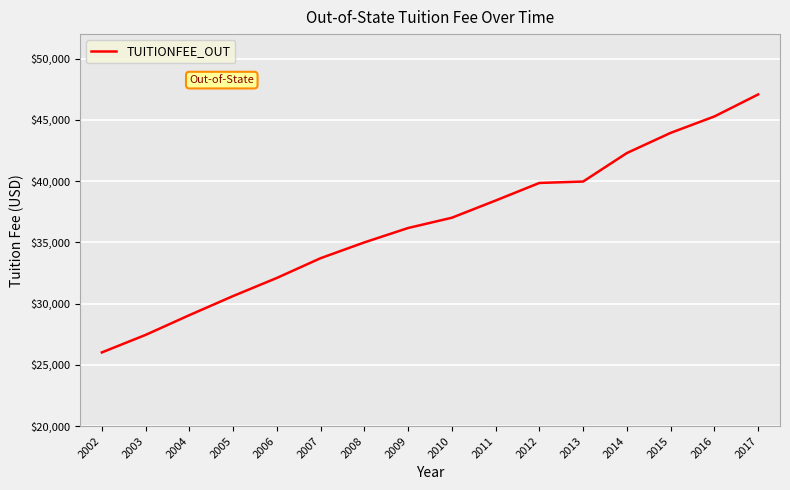

What is the difference between the maximum and minimum values?

21055